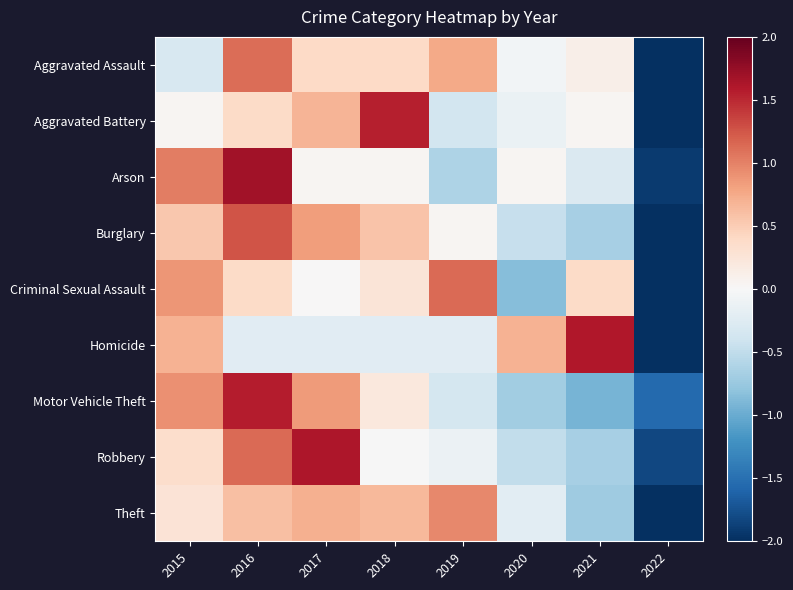

Reading left to right, transcribe all the data shown in this chart.

Aggravated Assault: 2015=-0.3	2016=1.1	2017=0.4	2018=0.4	2019=0.8	2020=-0.1	2021=0.1	2022=-2.4
Aggravated Battery: 2015=0.0	2016=0.4	2017=0.7	2018=1.6	2019=-0.4	2020=-0.1	2021=0.0	2022=-2.2
Arson: 2015=1.0	2016=1.7	2017=0.0	2018=0.0	2019=-0.6	2020=0.0	2021=-0.3	2022=-1.9
Burglary: 2015=0.5	2016=1.3	2017=0.8	2018=0.6	2019=0.0	2020=-0.5	2021=-0.7	2022=-2.1
Criminal Sexual Assault: 2015=0.9	2016=0.4	2017=0.0	2018=0.3	2019=1.1	2020=-0.8	2021=0.4	2022=-2.2
Homicide: 2015=0.7	2016=-0.2	2017=-0.2	2018=-0.2	2019=-0.2	2020=0.7	2021=1.6	2022=-2.1
Motor Vehicle Theft: 2015=0.9	2016=1.6	2017=0.9	2018=0.2	2019=-0.4	2020=-0.7	2021=-0.9	2022=-1.6
Robbery: 2015=0.4	2016=1.1	2017=1.6	2018=-0.0	2019=-0.1	2020=-0.5	2021=-0.7	2022=-1.8
Theft: 2015=0.3	2016=0.6	2017=0.7	2018=0.7	2019=1.0	2020=-0.2	2021=-0.7	2022=-2.3